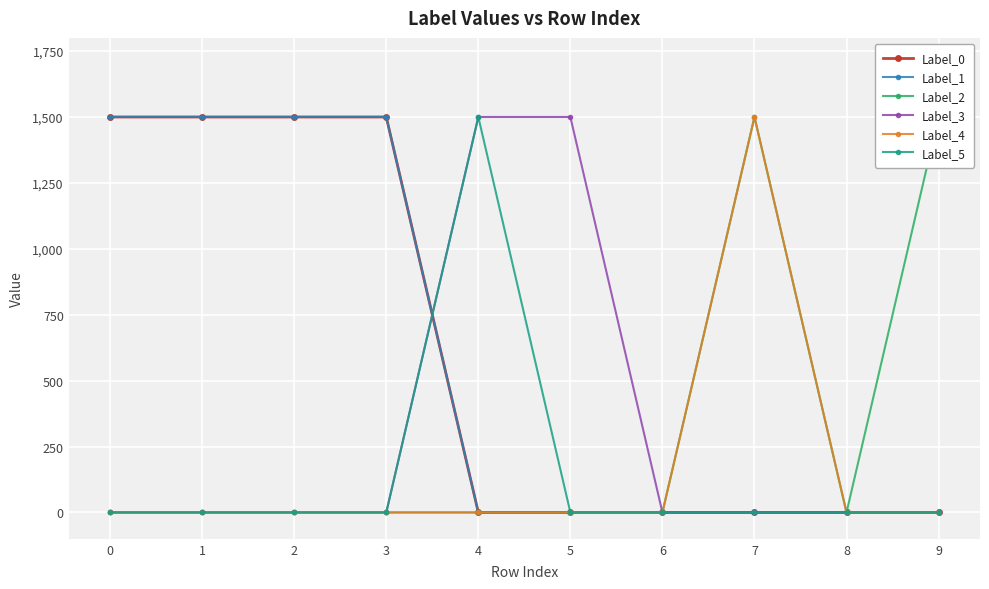

What are all the series names shown in the legend?

Label_0, Label_1, Label_2, Label_3, Label_4, Label_5